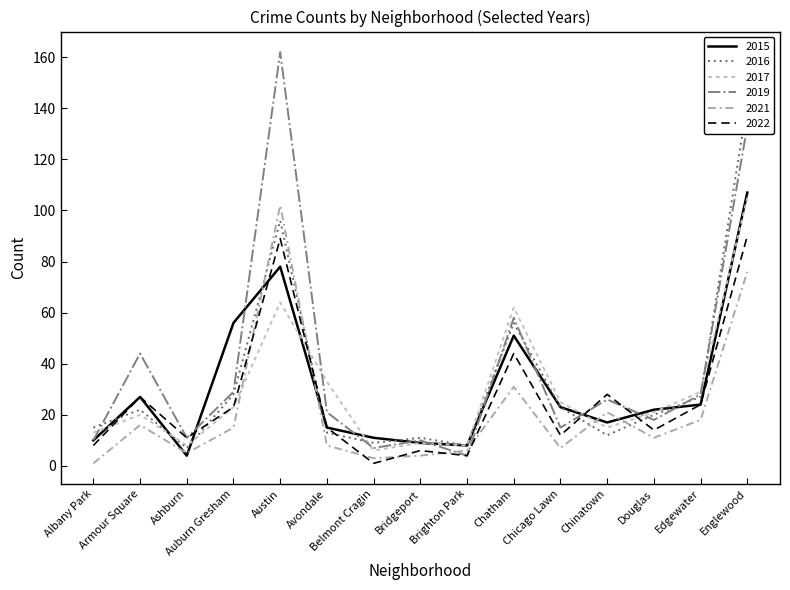

Between Ashburn and Belmont Cragin, which series saw the biggest shift?

2022